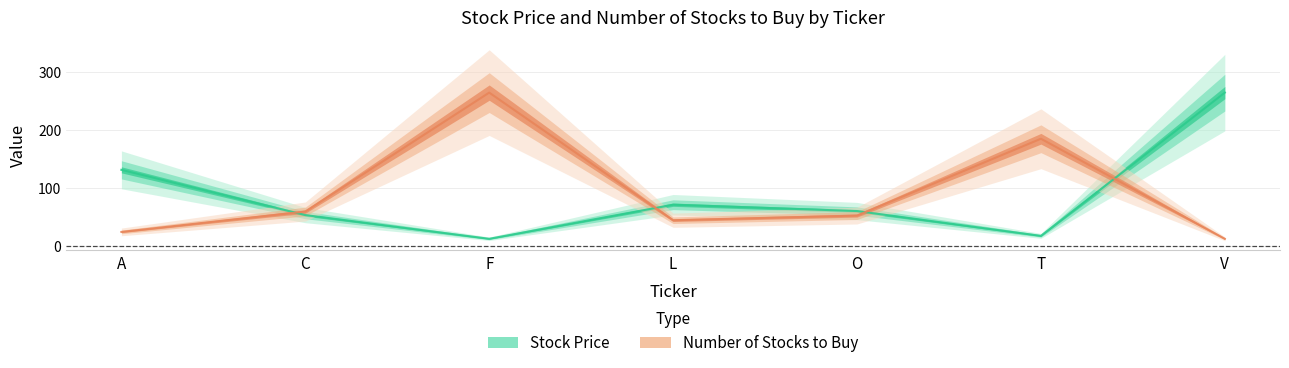

Rank the series by their average value, from highest to lowest.

number of stocks to buy, Stock Price